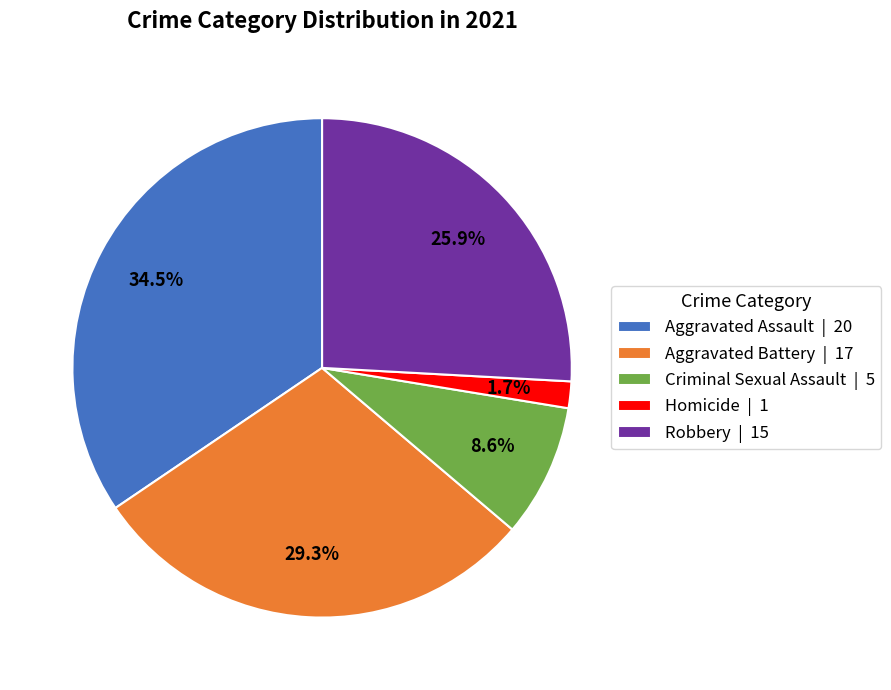

To the nearest percent, what is the average slice percentage?

20%